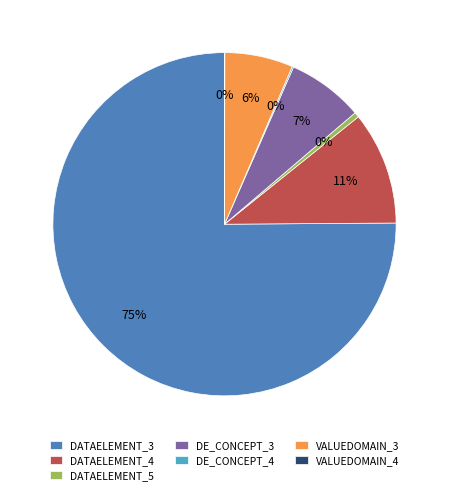

What is the largest slice in the pie chart?

DATAELEMENT_3